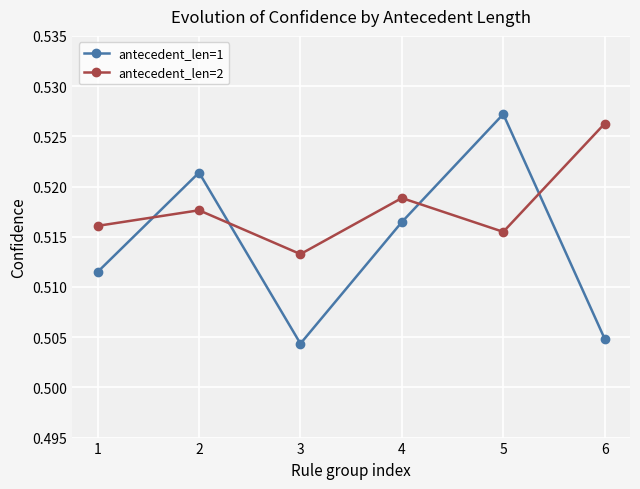

List the labels in order of antecedent_len=2 value, largest first.

6, 4, 2, 1, 5, 3